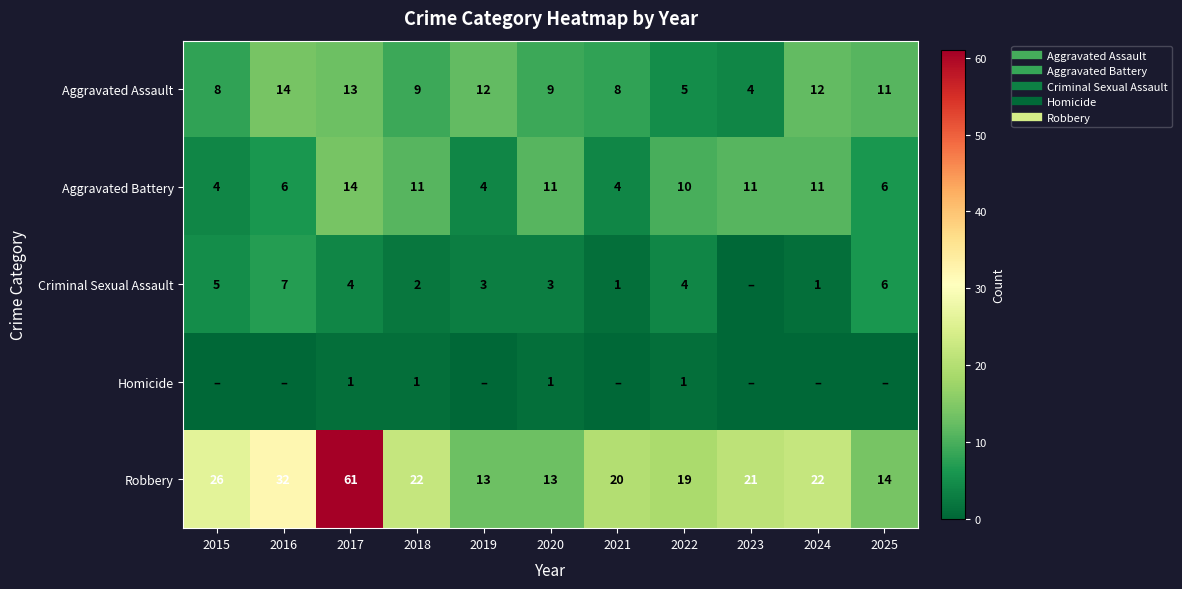

Rank the series by their maximum value, from highest to lowest.

Robbery, Aggravated Assault, Aggravated Battery, Criminal Sexual Assault, Homicide